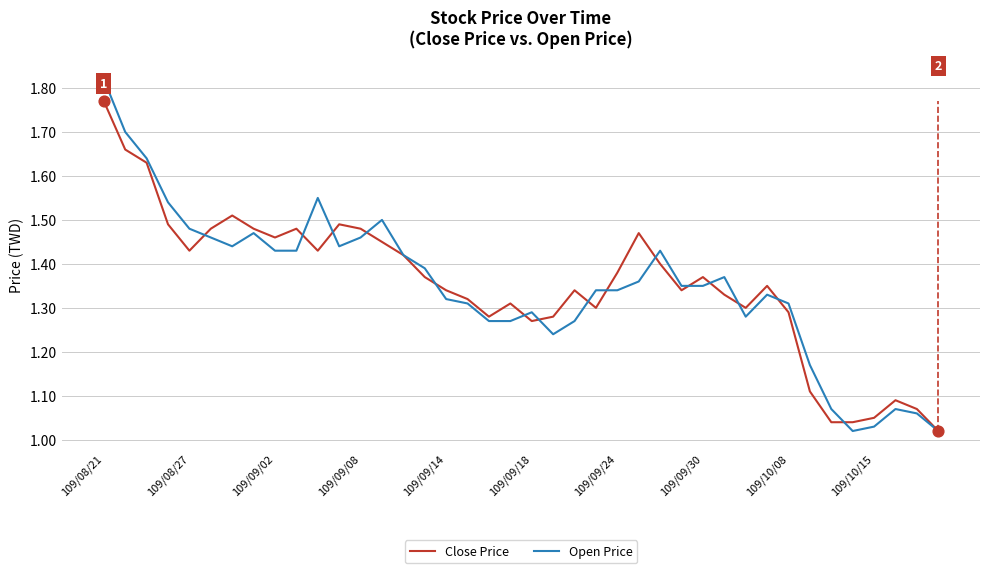

Which series has the largest Y range (max minus min)?

Open Price